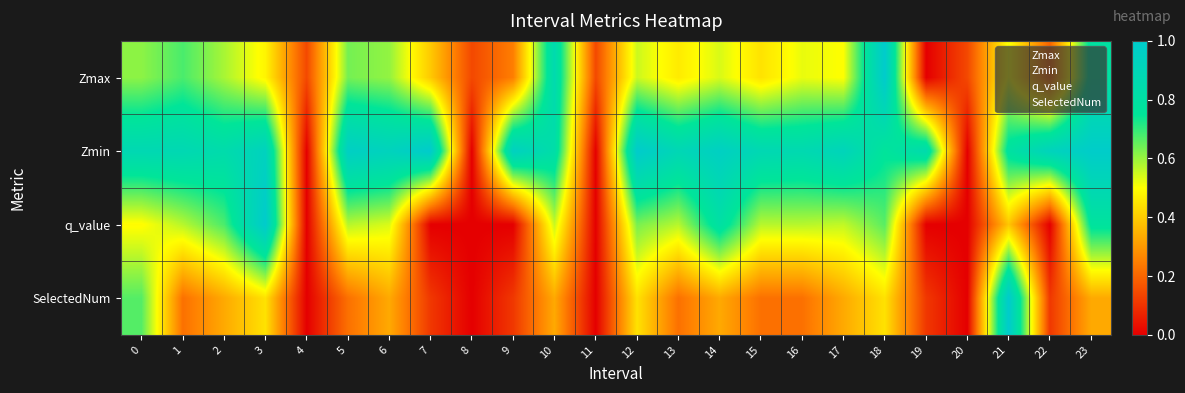

Which series has the largest total across all categories?

Zmin